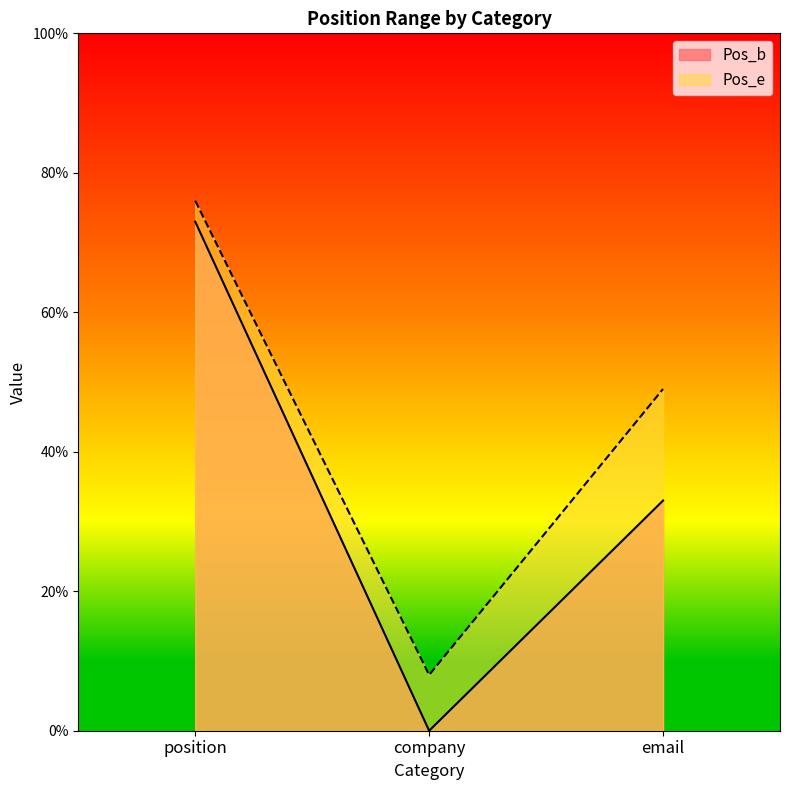

True or false: Pos_b has a value of 73 at position.

True